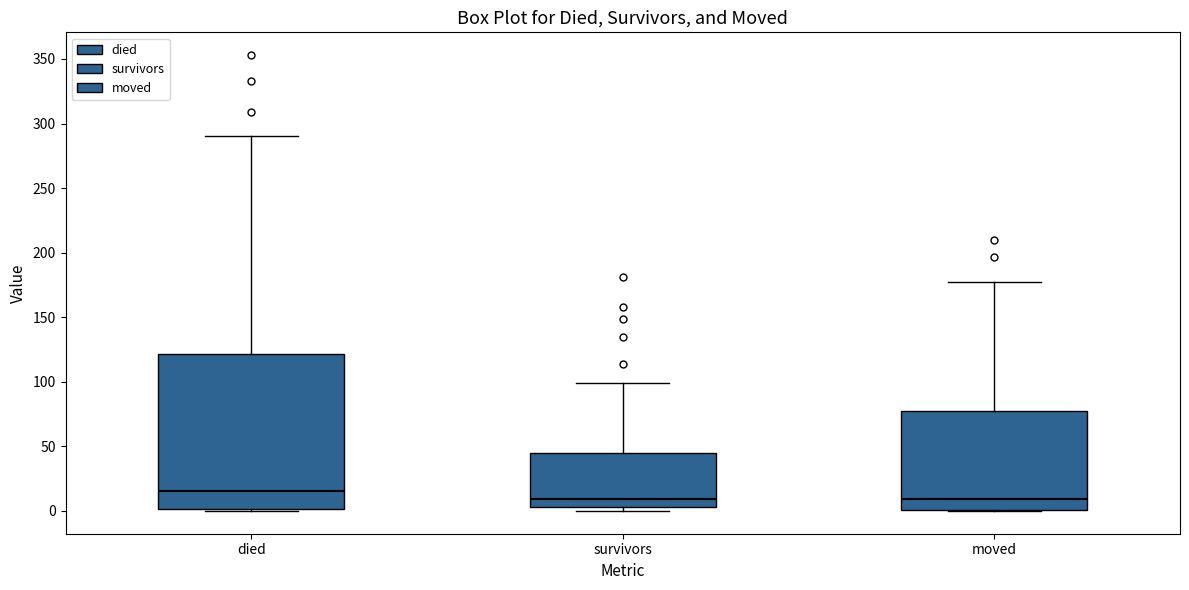

Where does the median line of the box for died sit on the y-axis? The values are not printed on the chart, so give them approximately, as read against the axis.

15